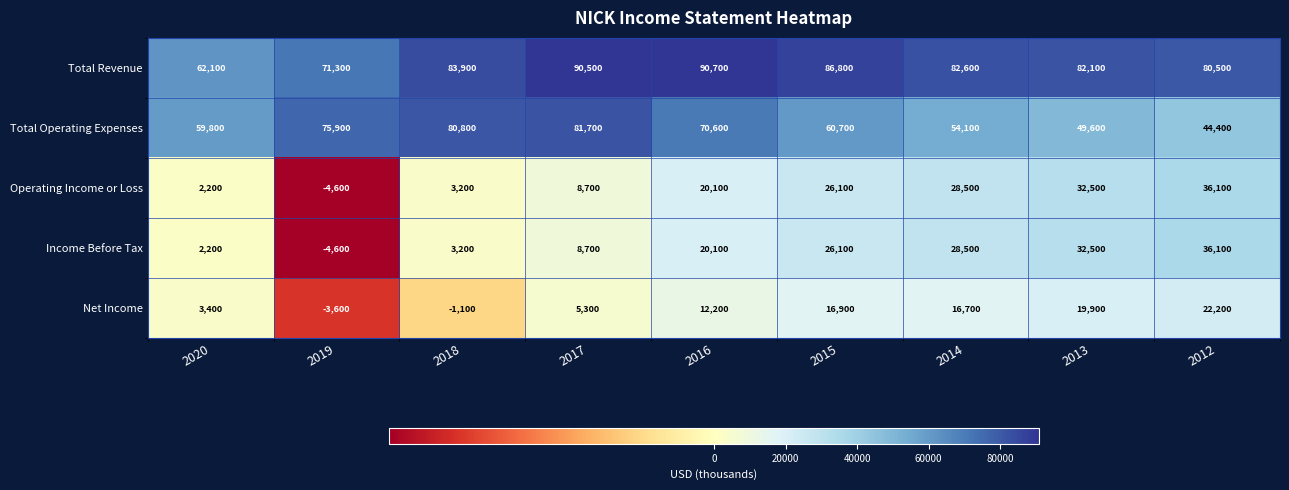

Between 2020 and 2019, which series saw the biggest shift?

Total Operating Expenses